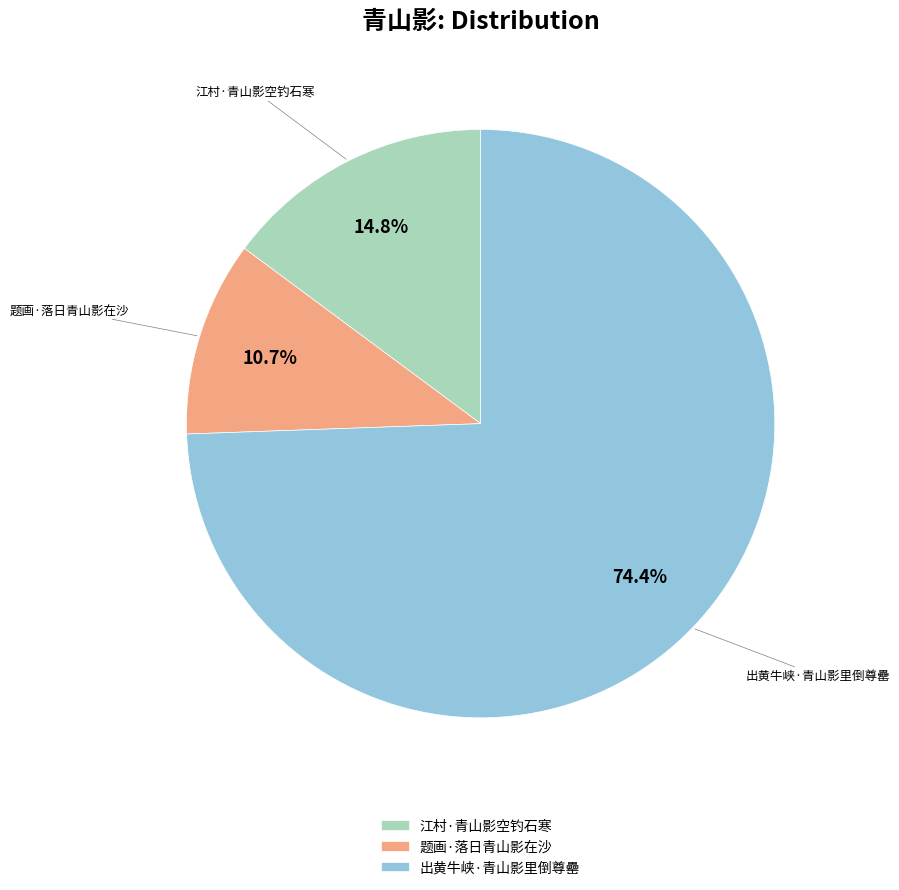

Rank the categories by value from highest to lowest.

出黄牛峡·青山影里倒尊罍, 江村·青山影空钓石寒, 题画·落日青山影在沙